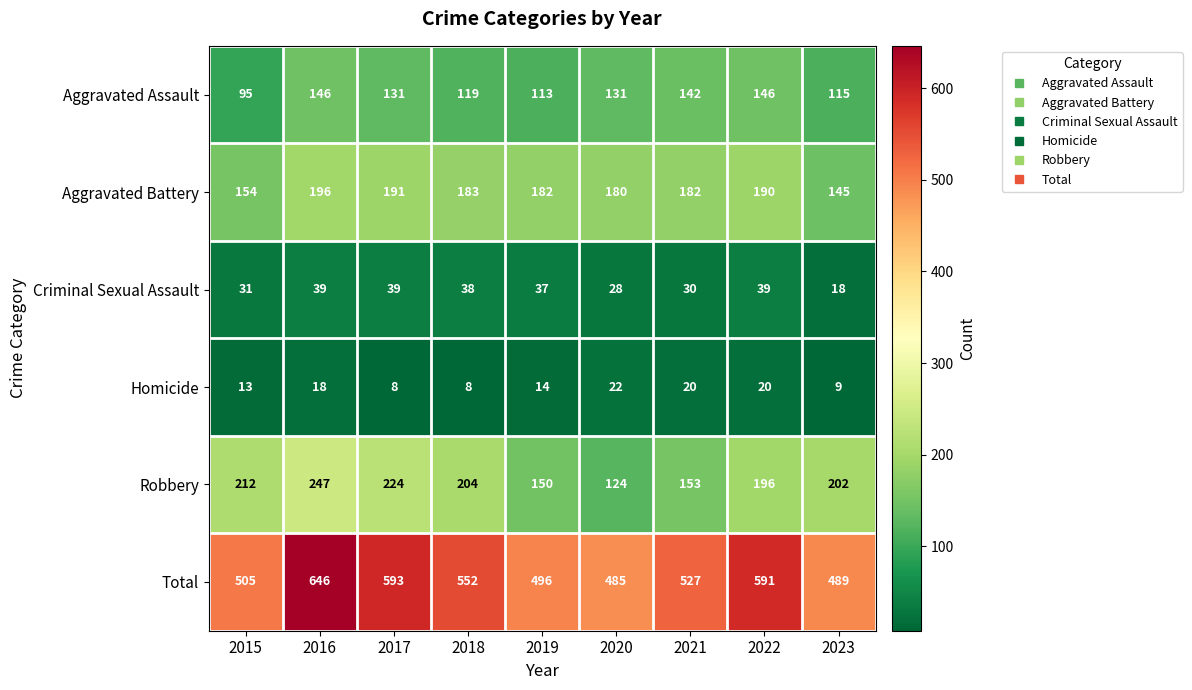

The value of Robbery at 2016 is 247. True or false?

True